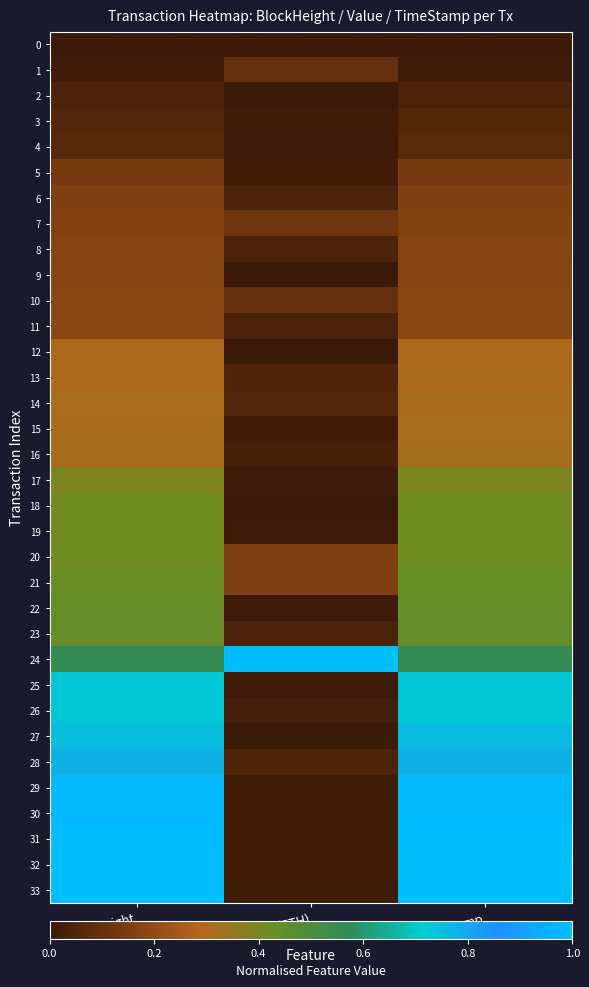

Count the number of data series in this chart.

34